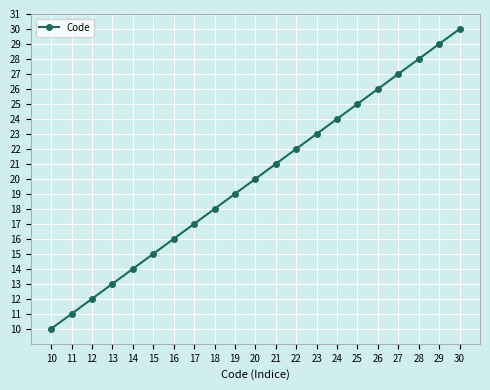

What value does the data have at 13, to the nearest 10?

10